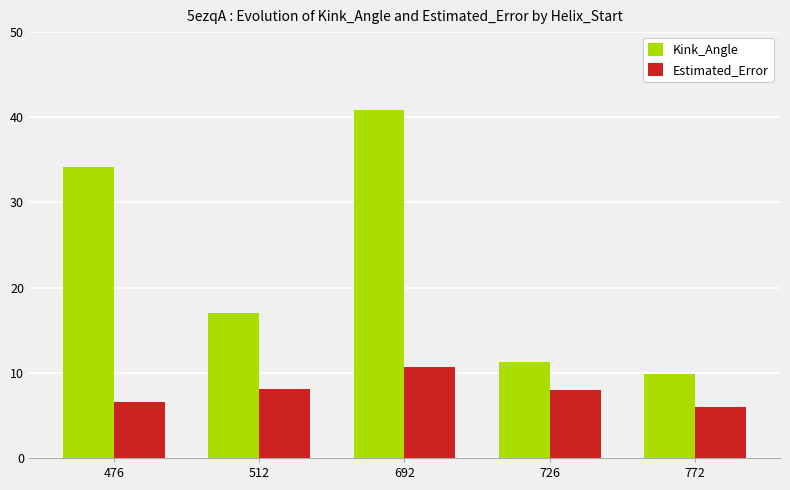

Does the chart contain any negative values?

No